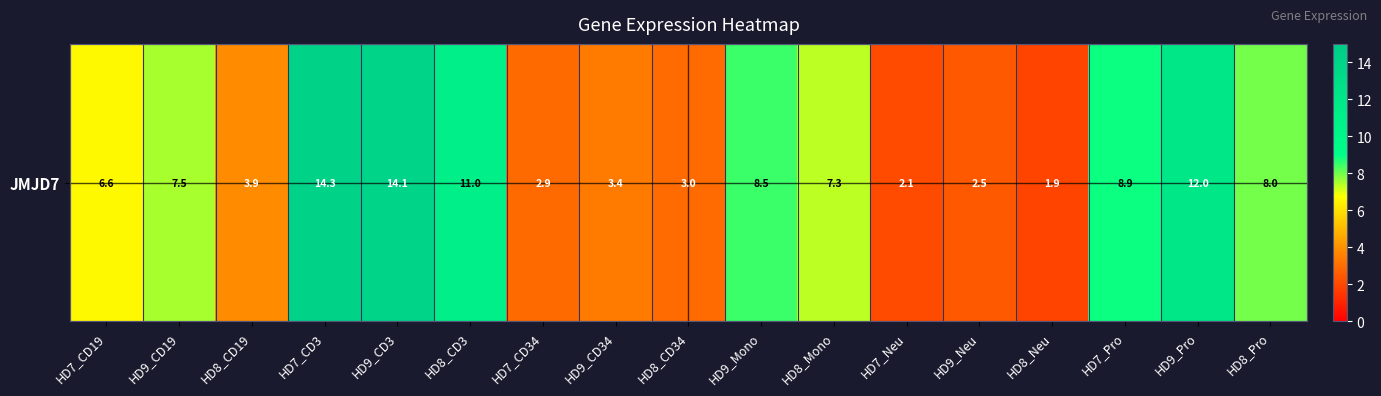

The chart shows a value of 6.8 at HD8_CD3. True or false?

False